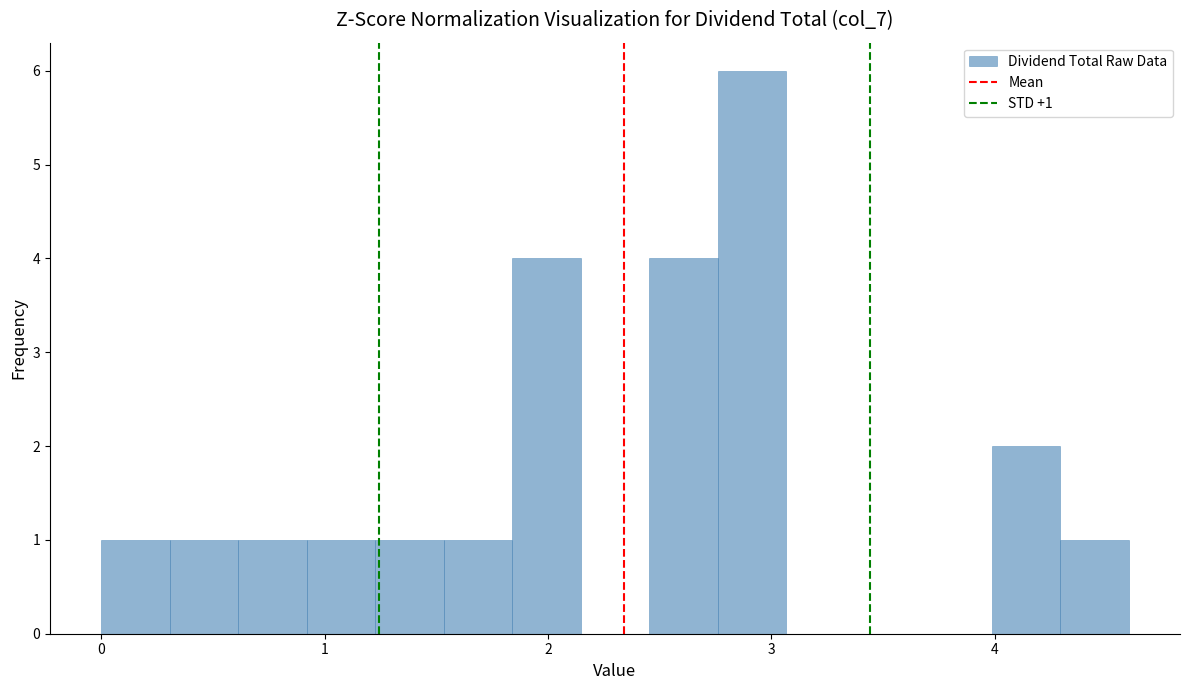

Around what value on the x-axis is the tallest bar? Give the approximate position of its centre, as read against the axis.

2.9